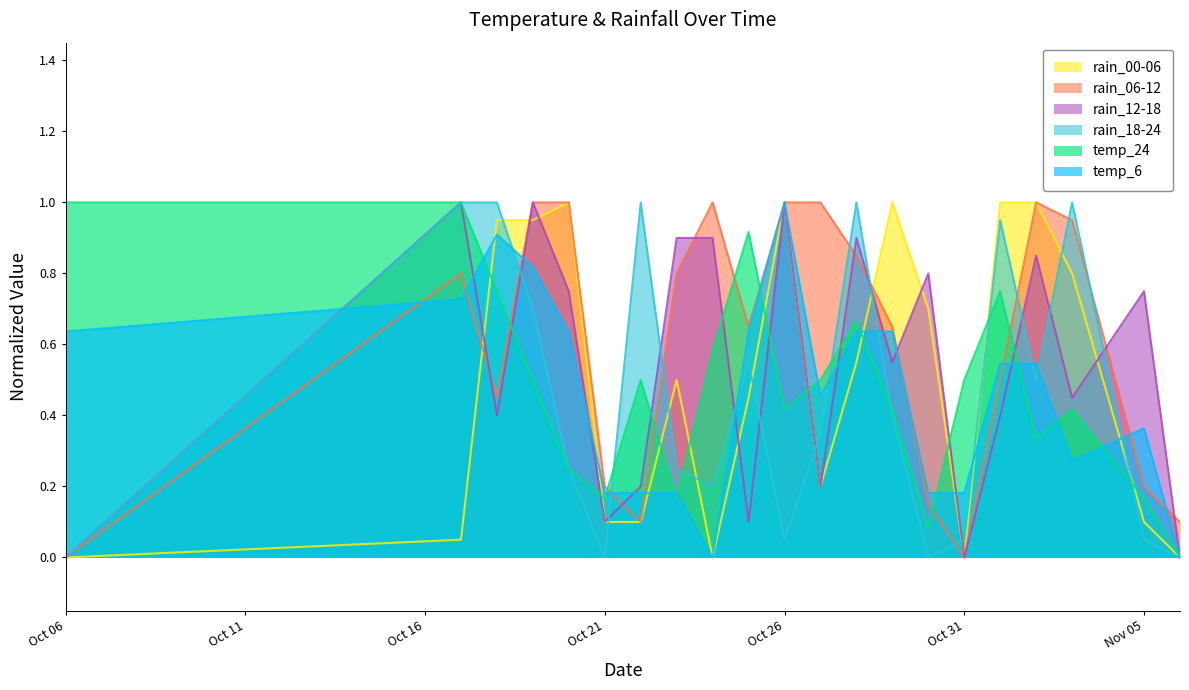

What is the highest value of the rain_18-24 series?

1.0